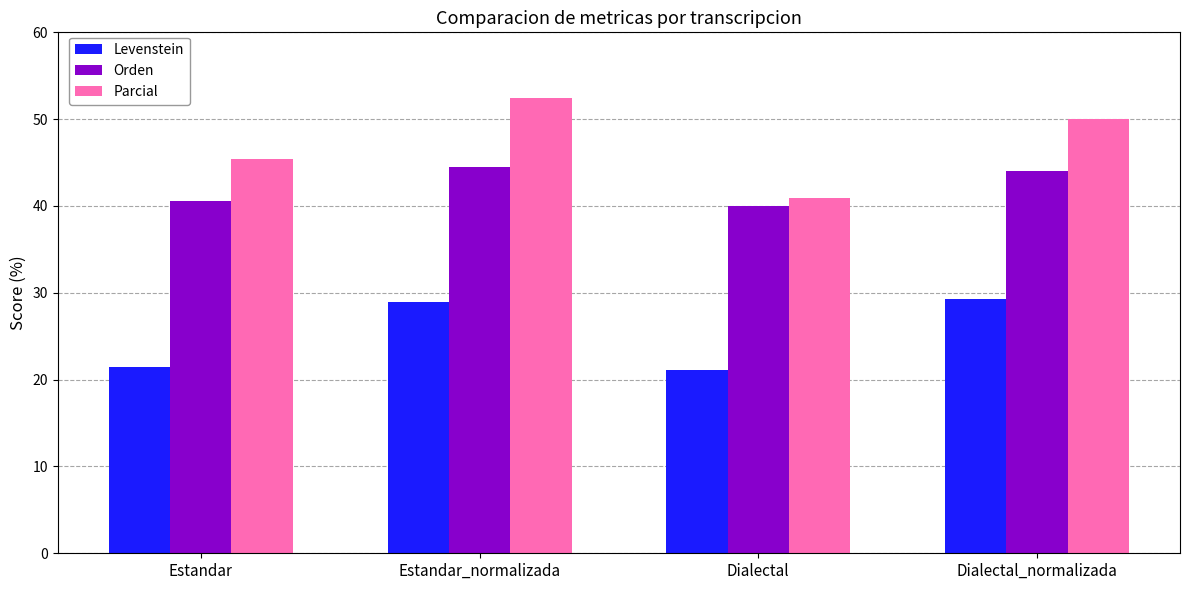

How many values in the Orden series exceed 44?

2